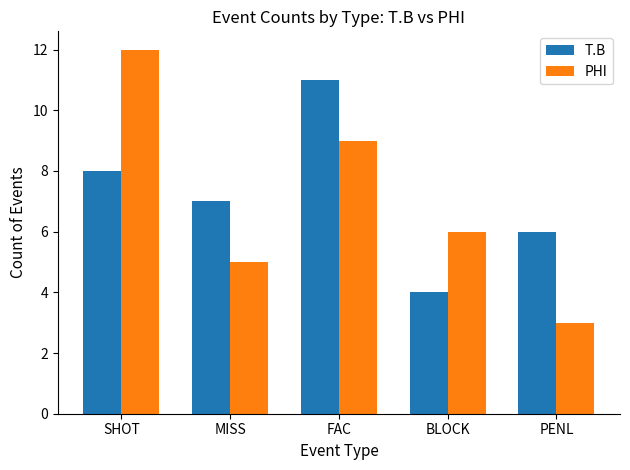

The value of PHI at PENL is 4. True or false?

False